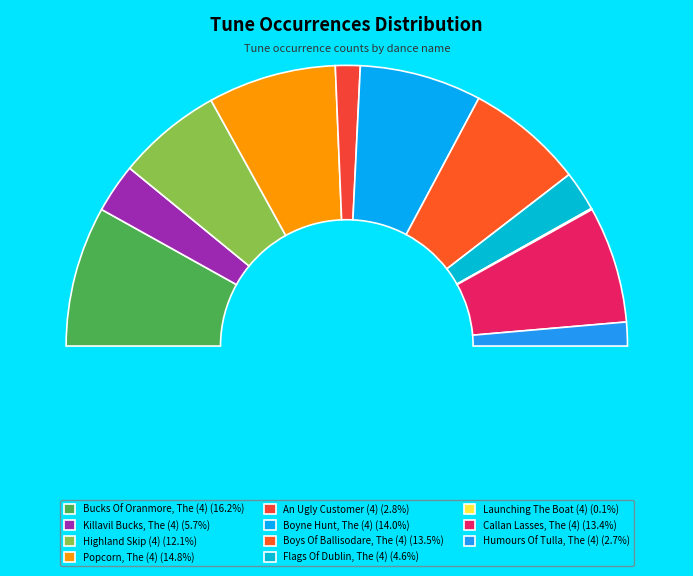

Does Highland Skip (4) represent more than half of the total?

No